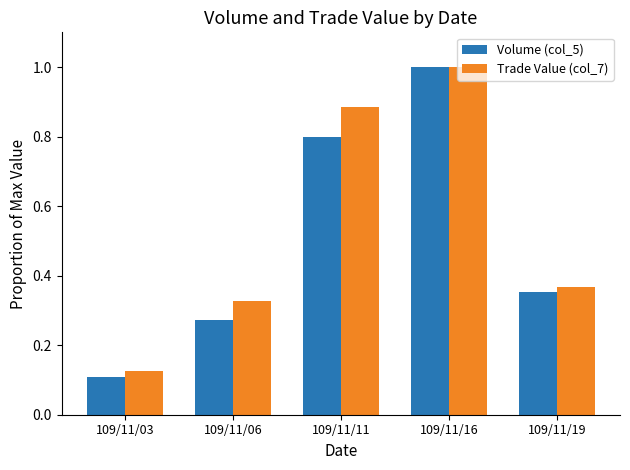

What is the sum of all Volume (col_5) values?

2.5